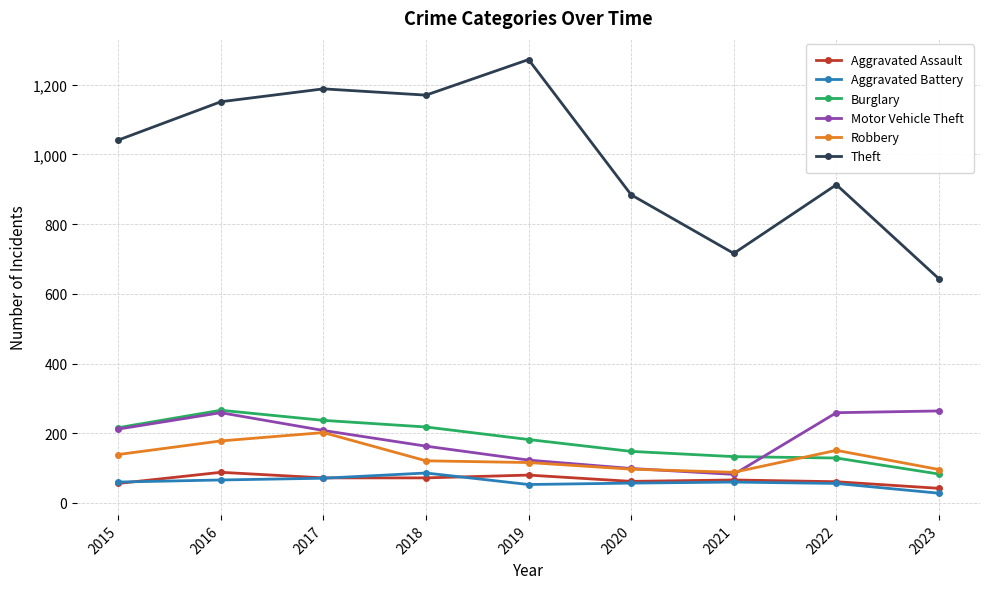

How many data points in Burglary are less than 182?

4